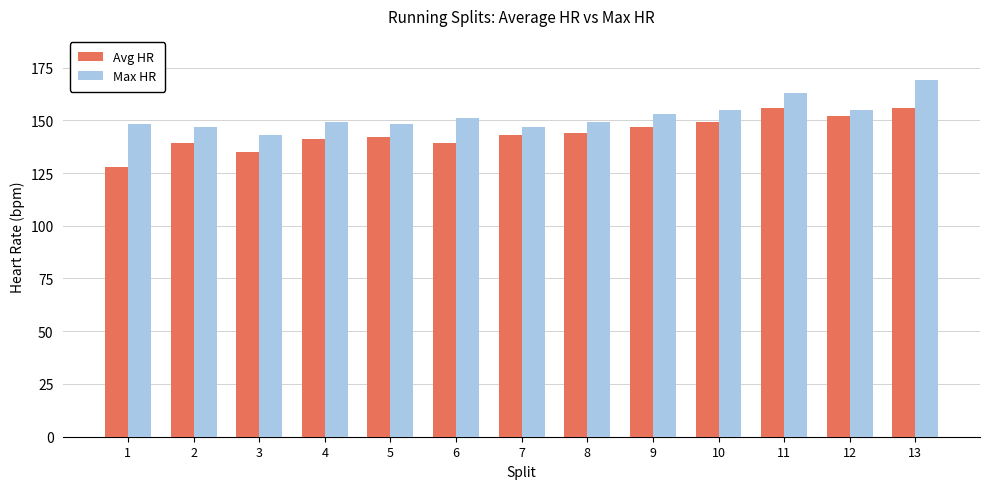

Which series has the largest total across all categories?

Max HR